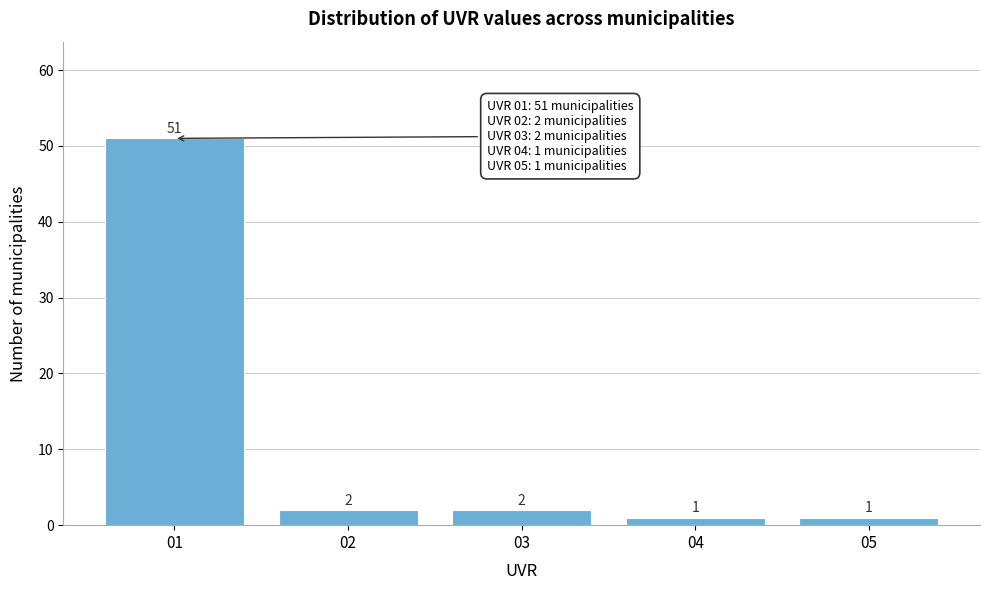

Over which range of the x-axis is the bar tallest?

0.5 to 1.5